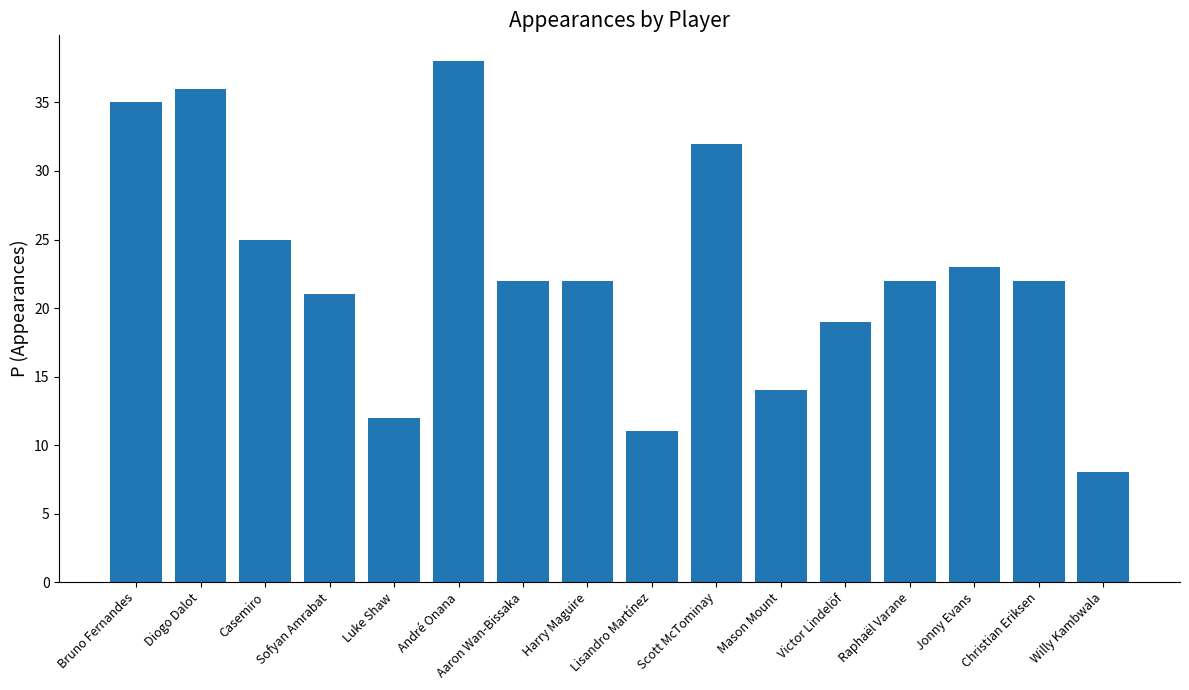

Are the bars grouped side by side (vs. stacked)?

No